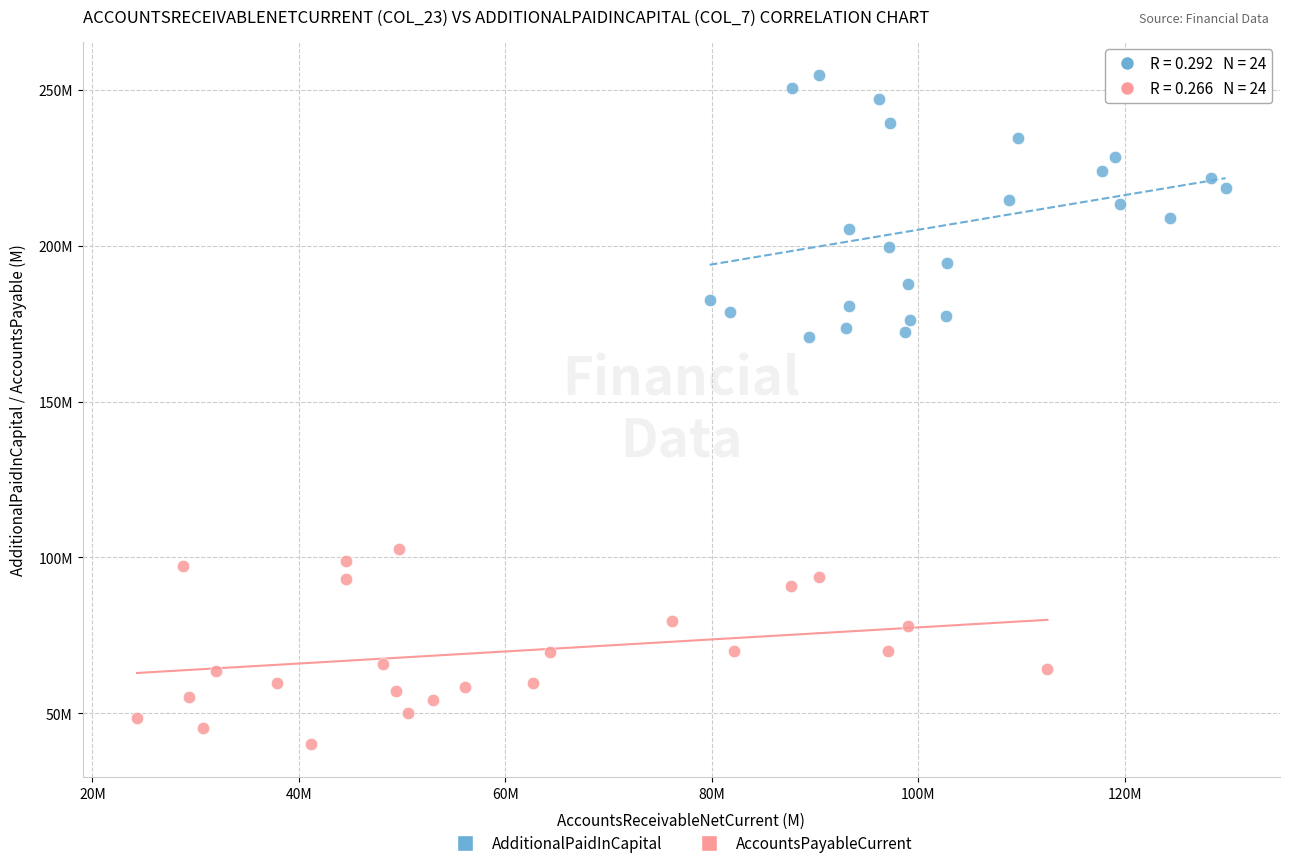

What are all the series names shown in the legend?

AdditionalPaidInCapital, AccountsPayableCurrent